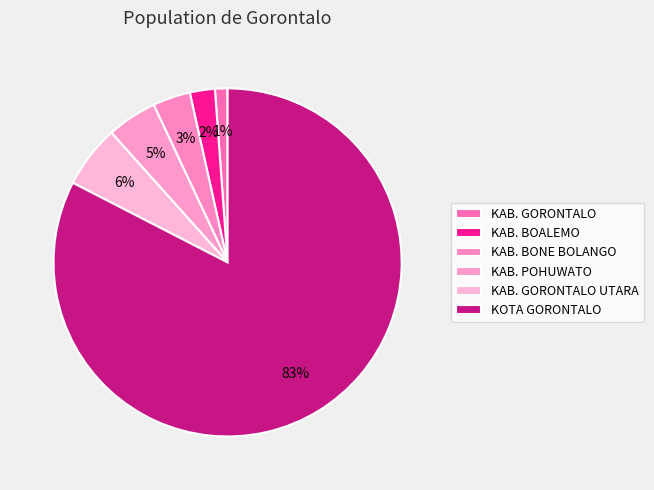

How many slices are in this pie chart?

6